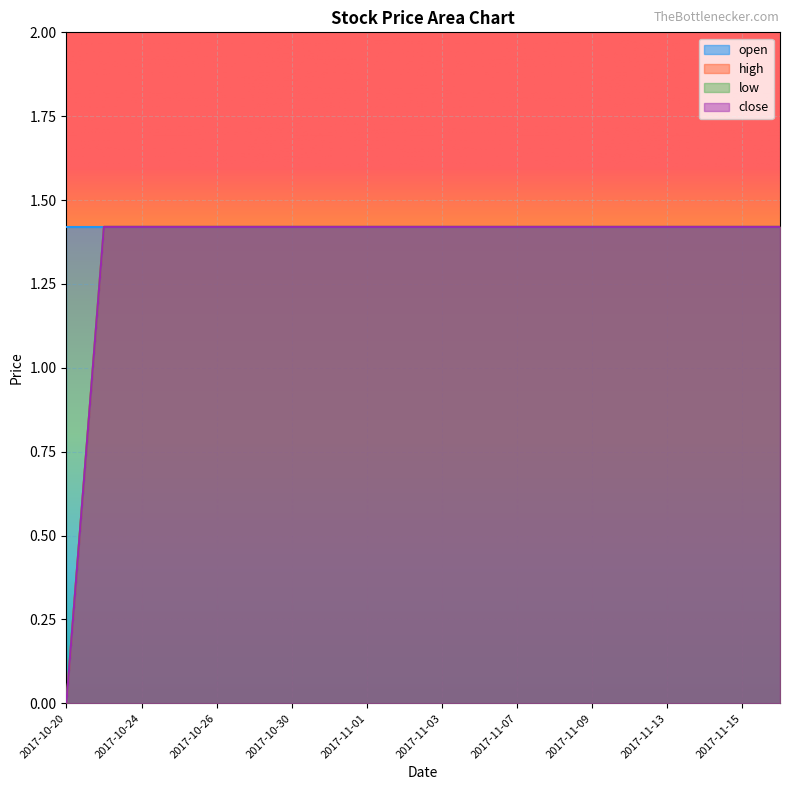

Does the chart display data point markers on the line(s)?

No